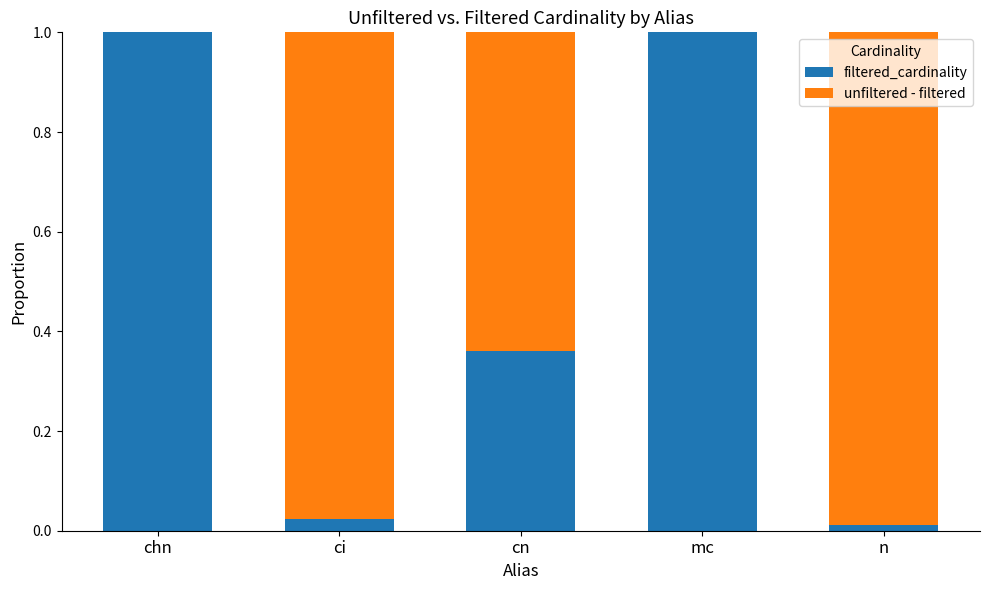

True or false: filtered_cardinality has a value of 0.6 at mc.

False